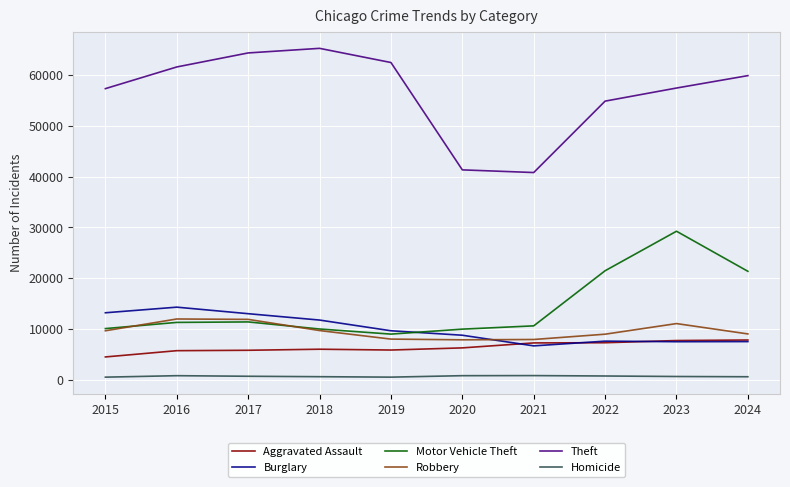

True or false: Homicide and Theft intersect in this chart.

False